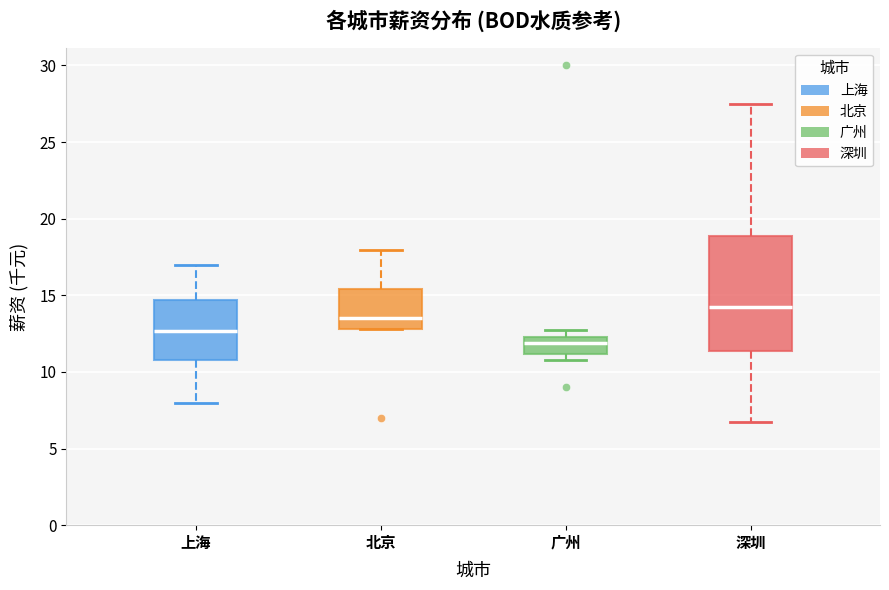

Where does the upper whisker of the box for 深圳 end on the y-axis? The values are not printed on the chart, so give them approximately, as read against the axis.

27.5